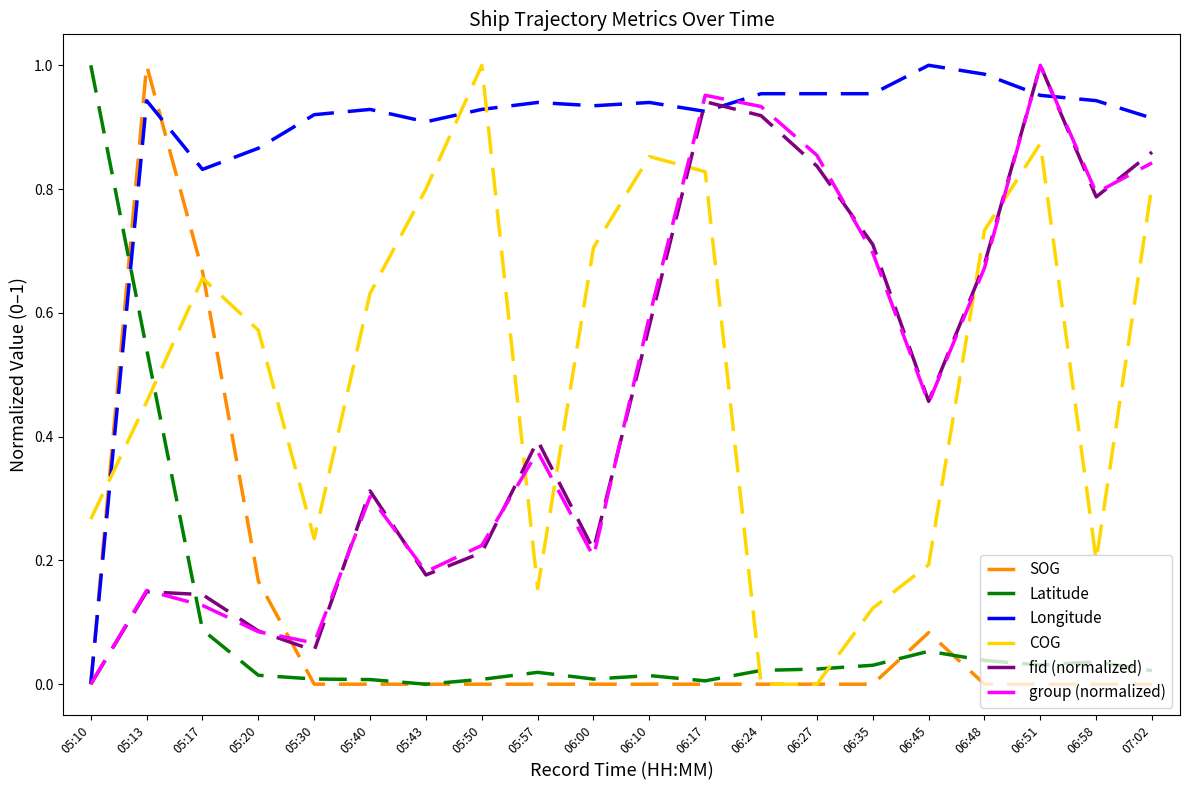

At which label is fid (normalized) closest to 0?

05:10